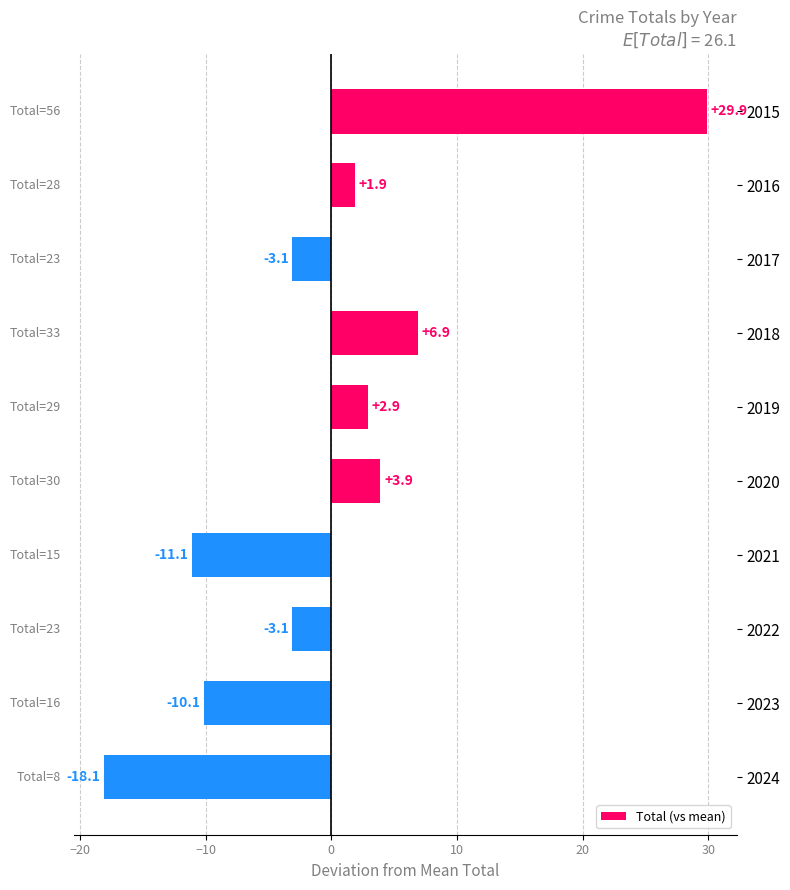

How many negative values are there?

5